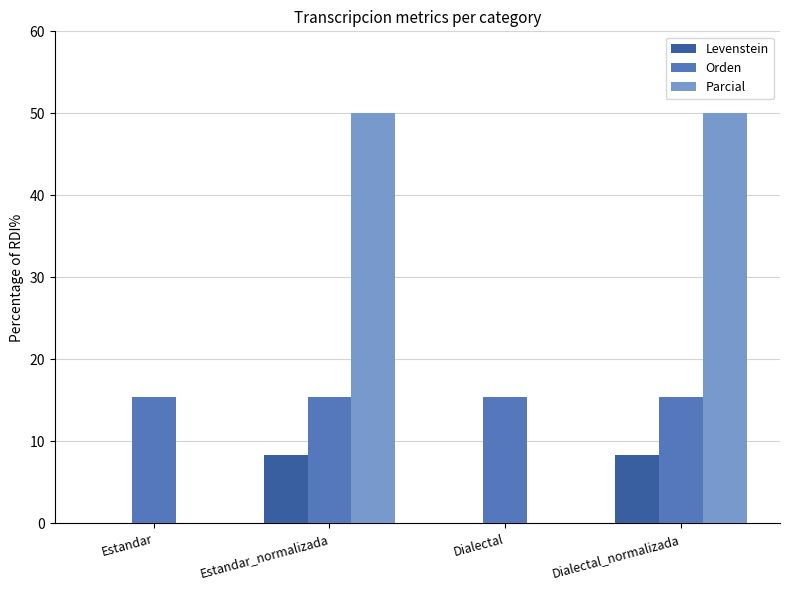

Read the Orden value at Estandar_normalizada.

15.4